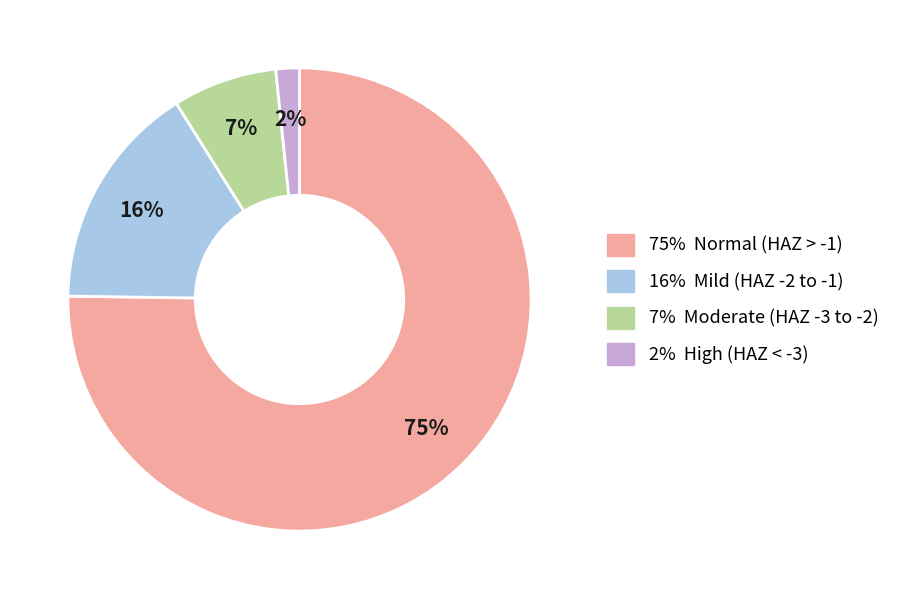

Do 16% Mild (HAZ -2 to -1) and 2% High (HAZ < -3) together represent more than half of the pie?

No